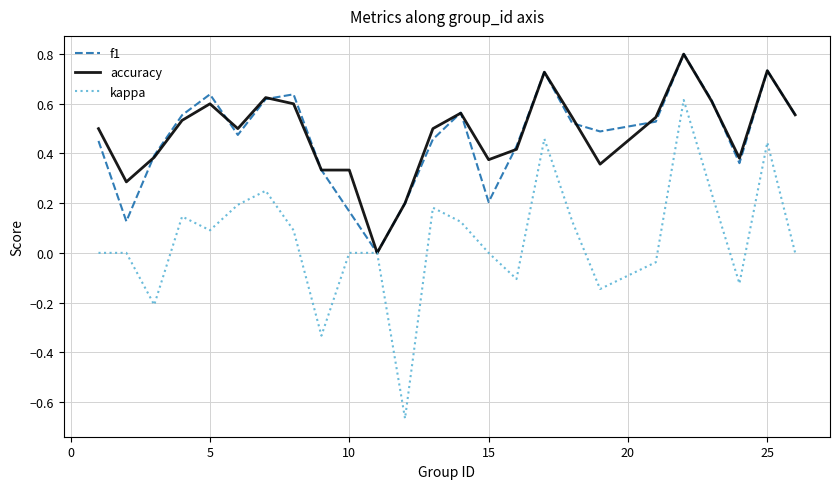

What is the sum of all kappa values?

1.3